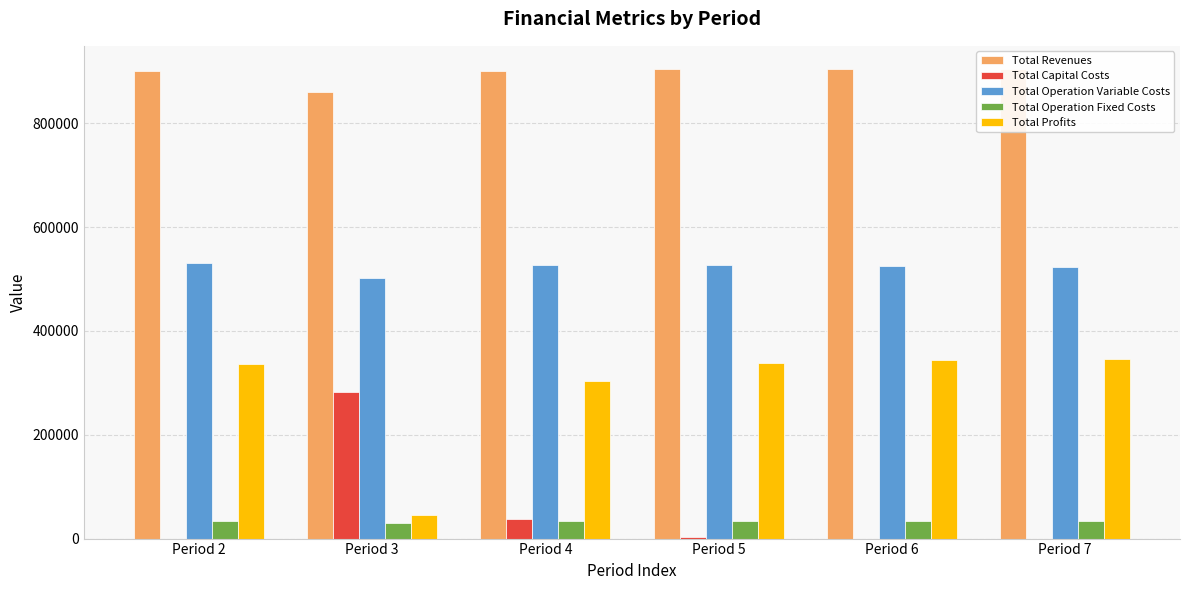

Is it true that Total Revenues equals 511703.3 at Period 4?

False